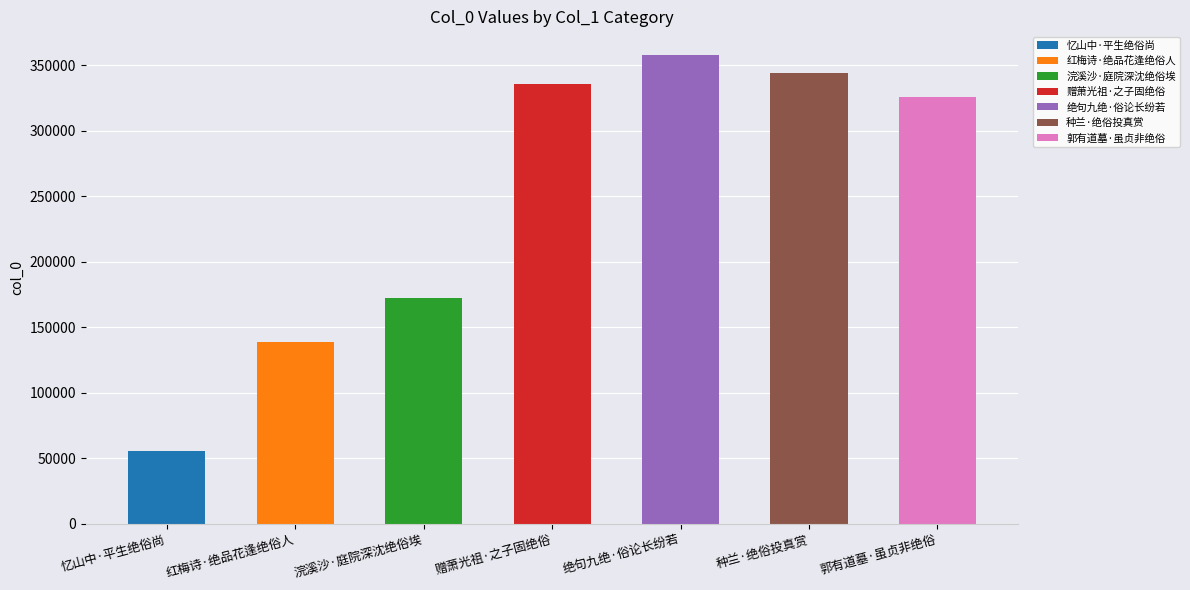

Reading left to right, what are all the values shown in this chart?

忆山中·平生绝俗尚=55325	红梅诗·绝品花逢绝俗人=138774	浣溪沙·庭院深沈绝俗埃=172363	赠萧光祖·之子固绝俗=335826	绝句九绝·俗论长纷若=358022	种兰·绝俗投真赏=344006	郭有道墓·虽贞非绝俗=325459